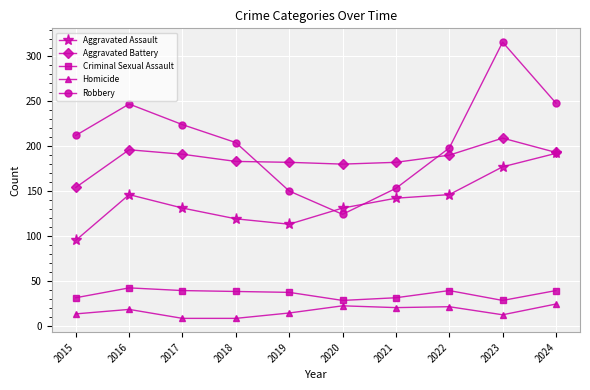

Which series has the widest spread of values?

Robbery